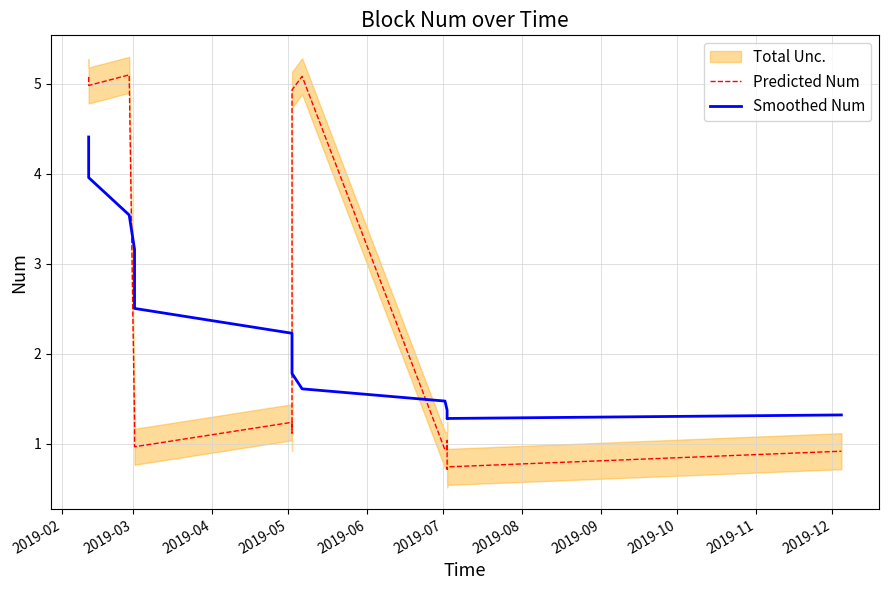

After their last crossing, which series has the higher values: Smoothed Num or Predicted Num?

Smoothed Num